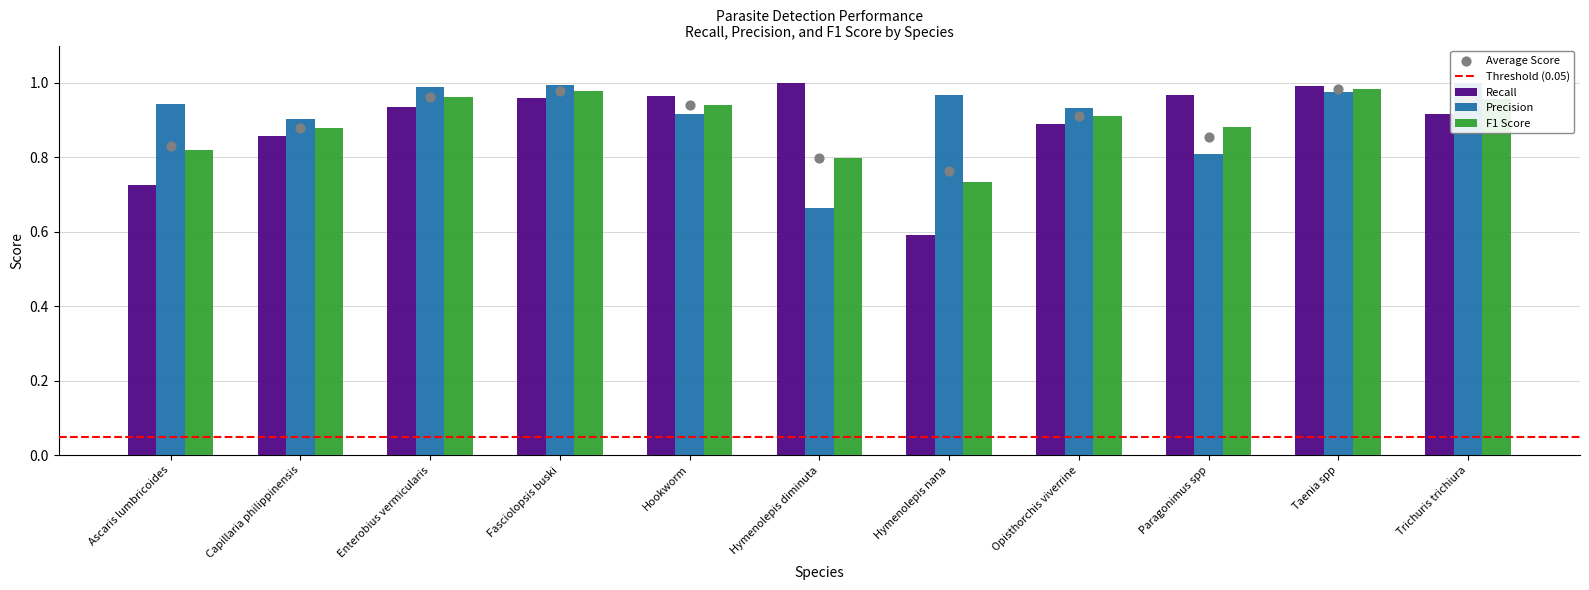

At how many categories does at least one series exceed 0?

11